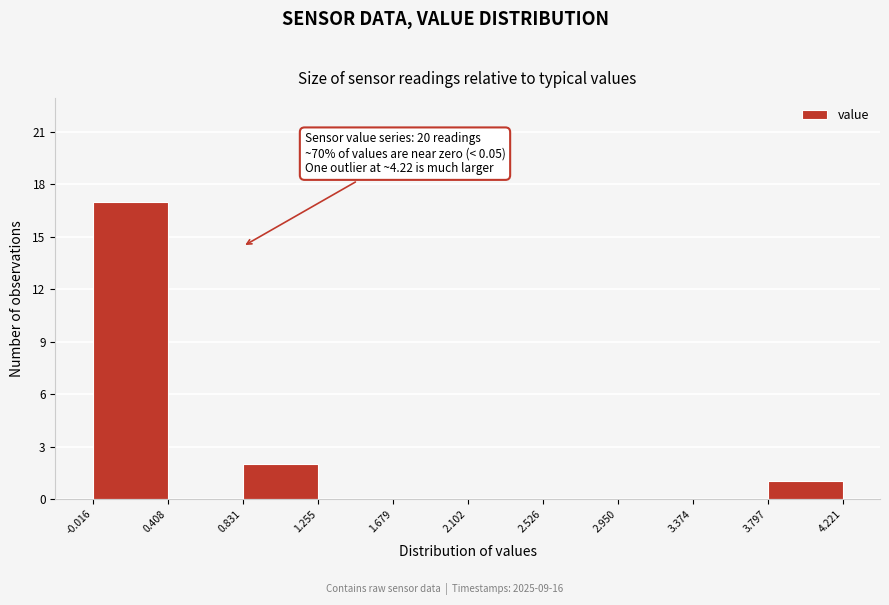

Which range on the x-axis has the tallest bar?

-0.016 to 0.408